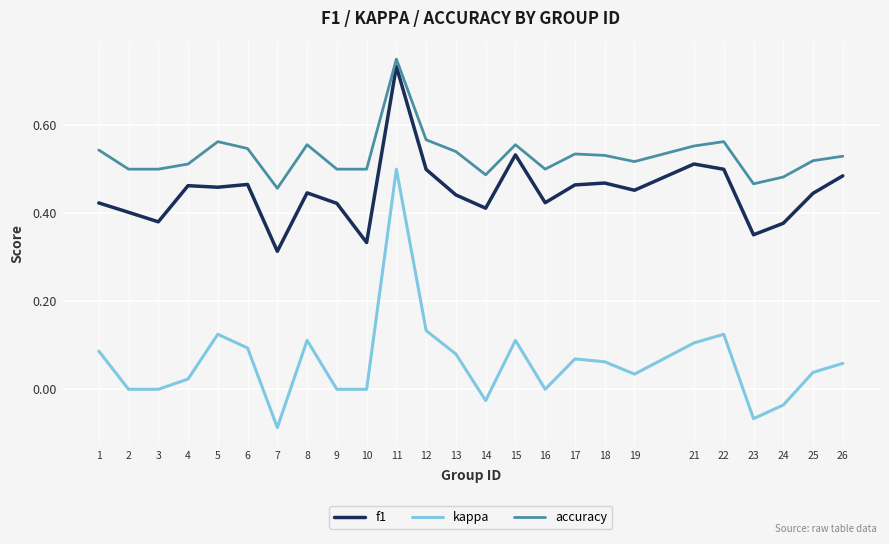

Is it true that accuracy equals 0.5 at 26?

True